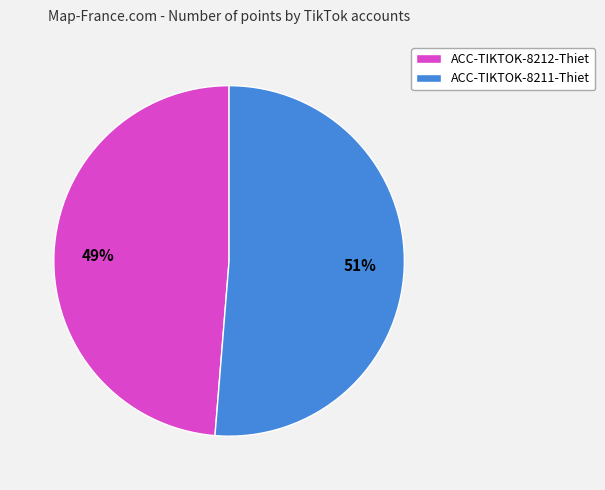

What is the largest slice in the pie chart?

ACC-TIKTOK-8211-Thiet